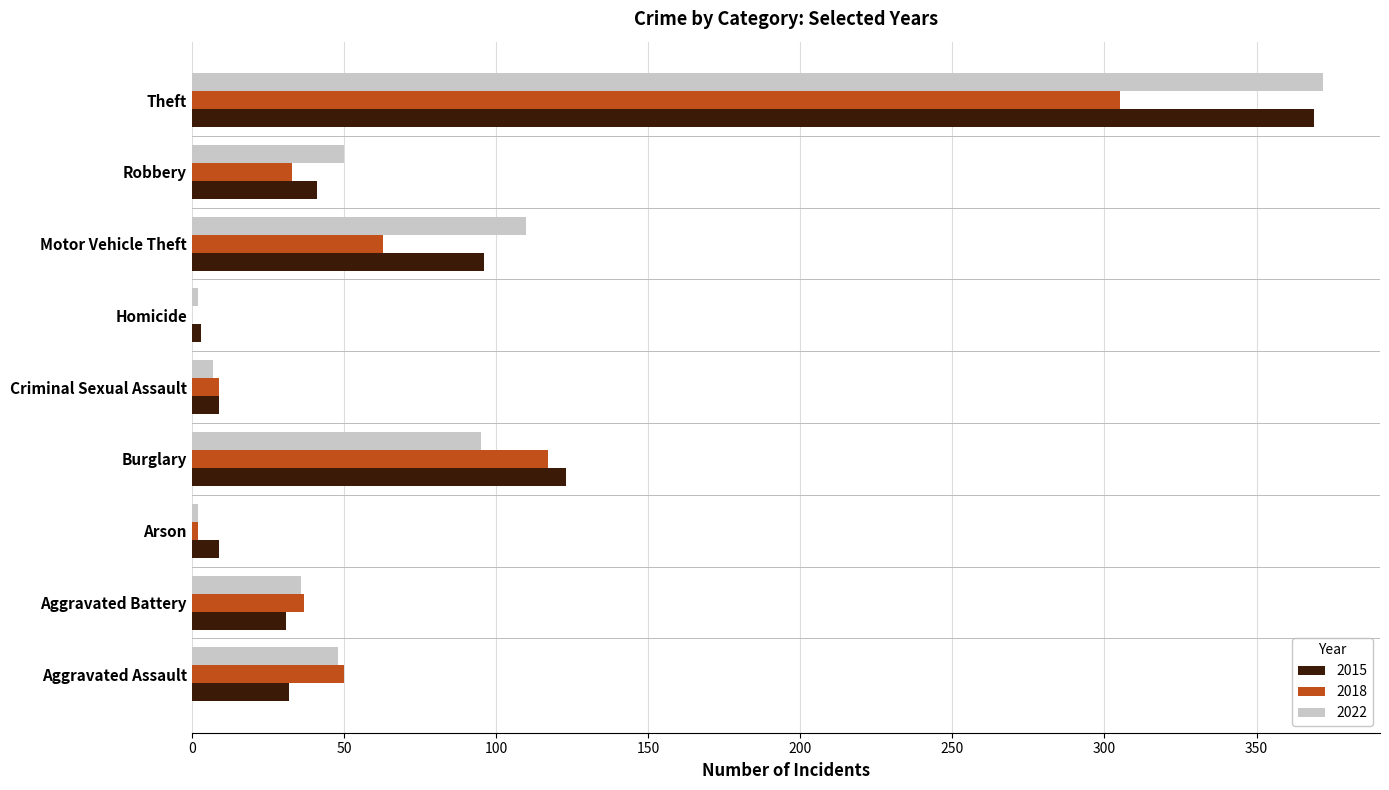

The 2022 series shows 12 at Aggravated Assault. True or false?

False